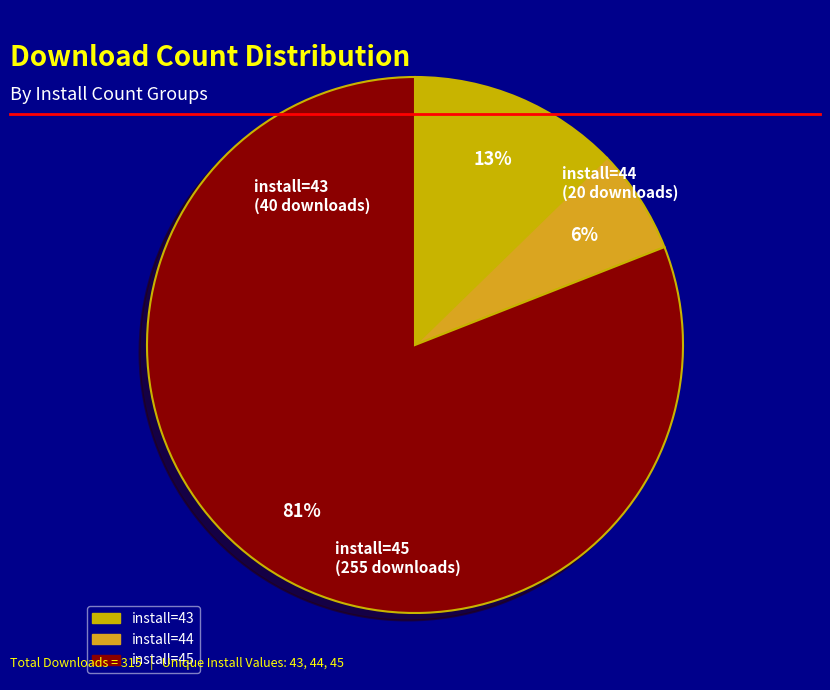

Which category has the biggest portion of the pie?

45